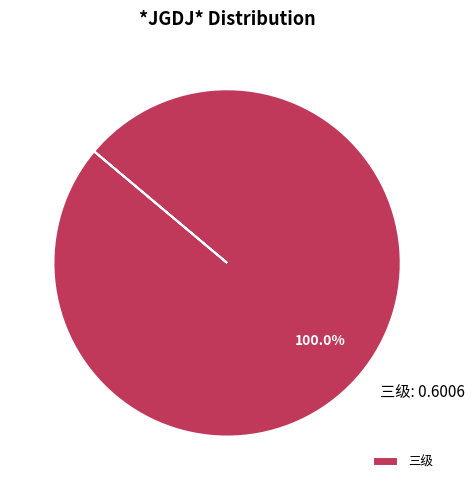

How many segments does this pie chart have?

1